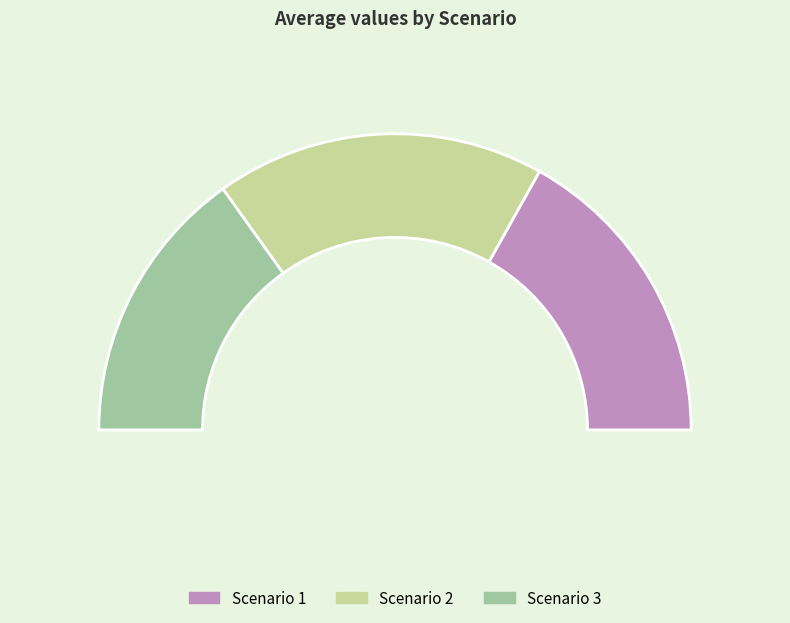

What percentage is NOT represented by Scenario 3?

69.7%